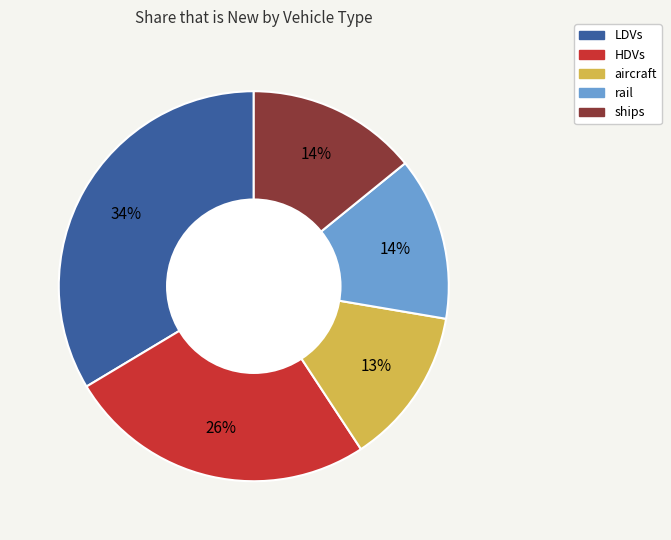

What is the largest slice in the pie chart?

LDVs